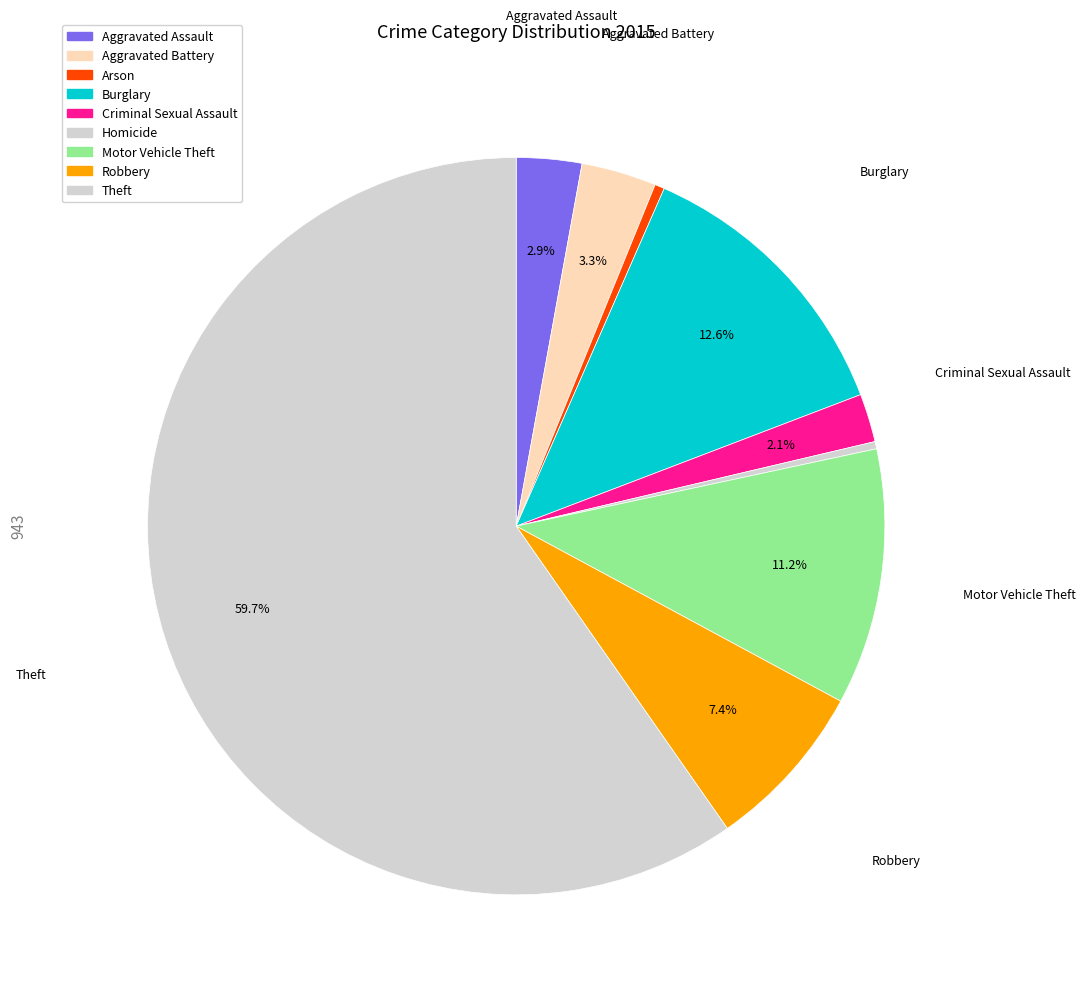

To the nearest percent, what is the difference between the Robbery and Aggravated Battery slice percentages?

4%